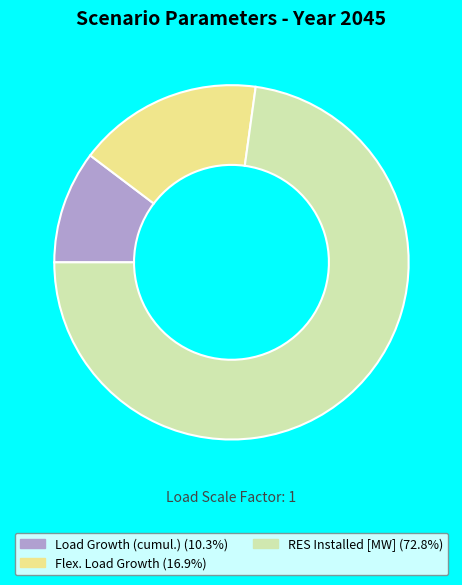

Does any single category account for the majority?

Yes